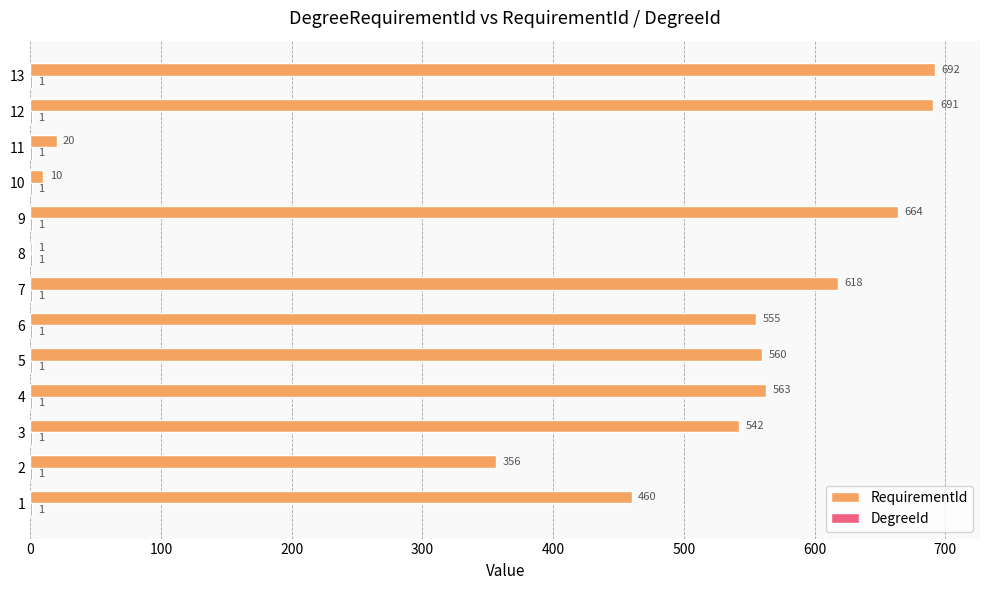

What is the sum of the RequirementId values at 1 and 11?

480